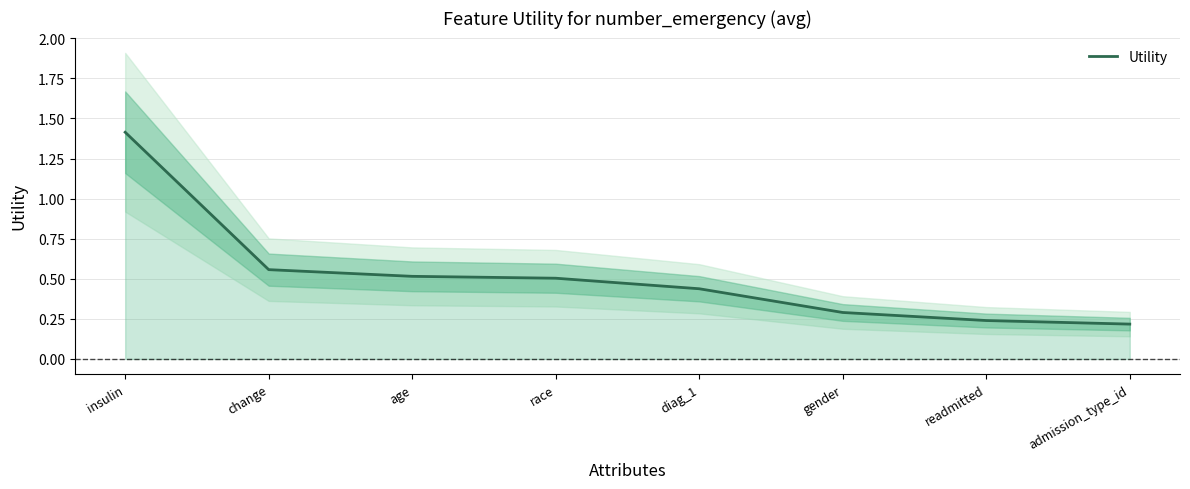

Reading right to left, extract all data points from this chart.

admission_type_id=0.2	readmitted=0.2	gender=0.3	diag_1=0.4	race=0.5	age=0.5	change=0.6	insulin=1.4